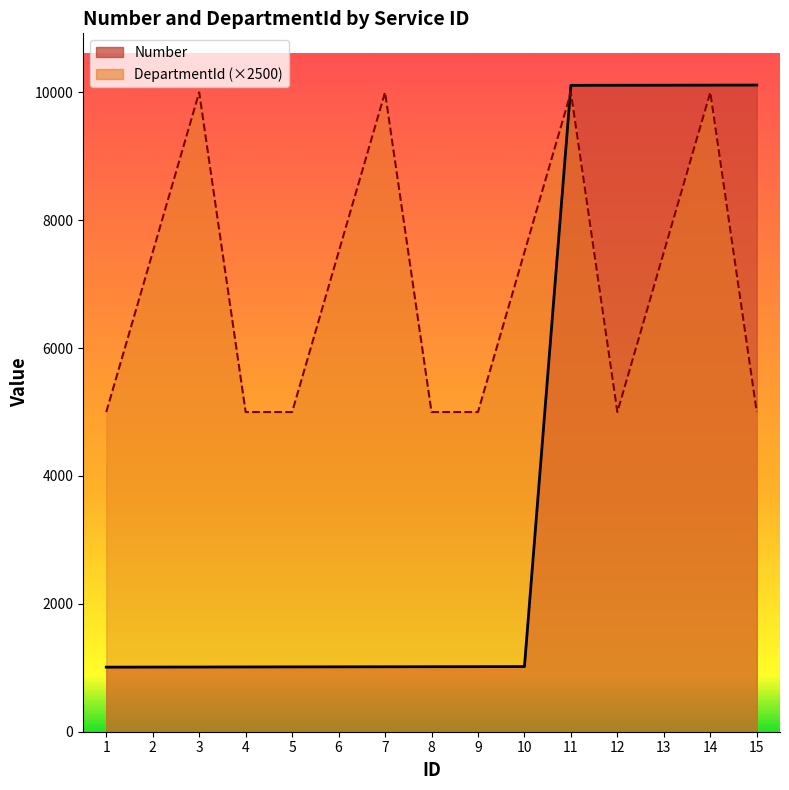

How many data points in Number are less than 1017?

7